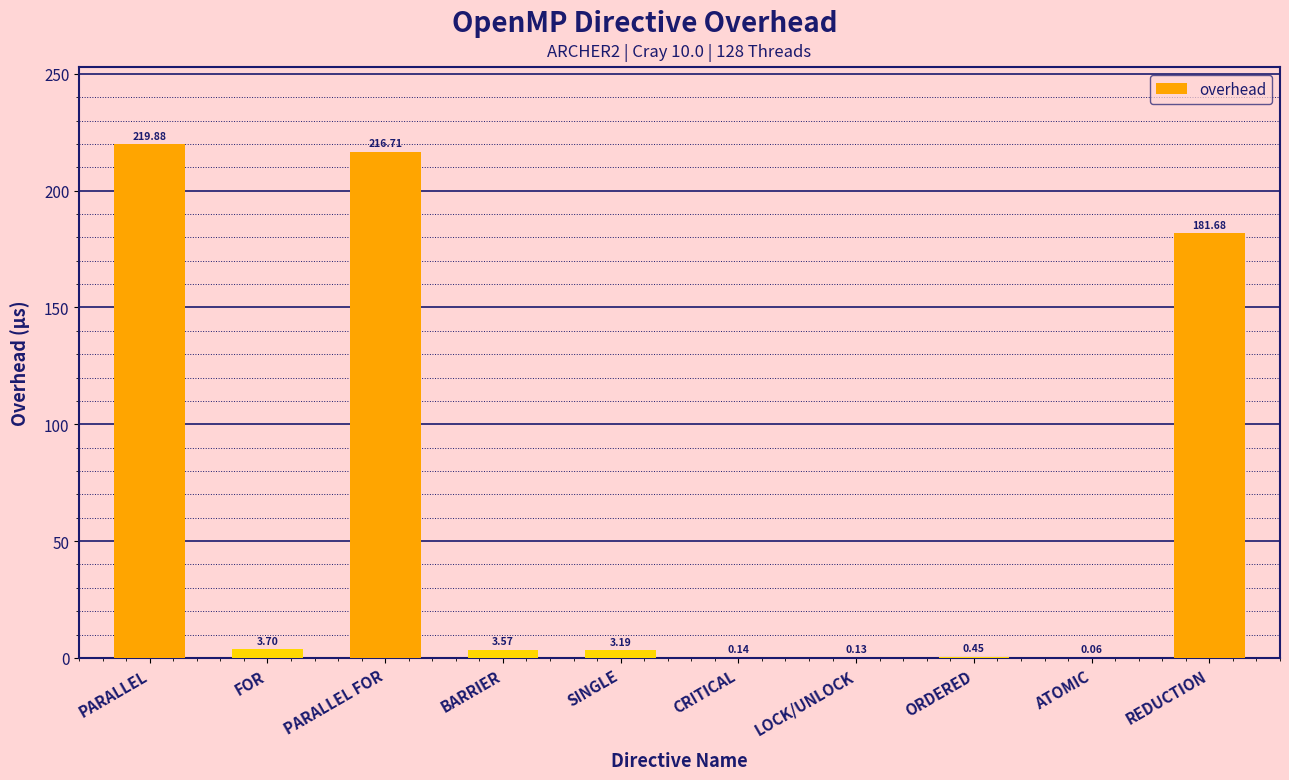

What is the change in value from BARRIER to ATOMIC?

-3.5